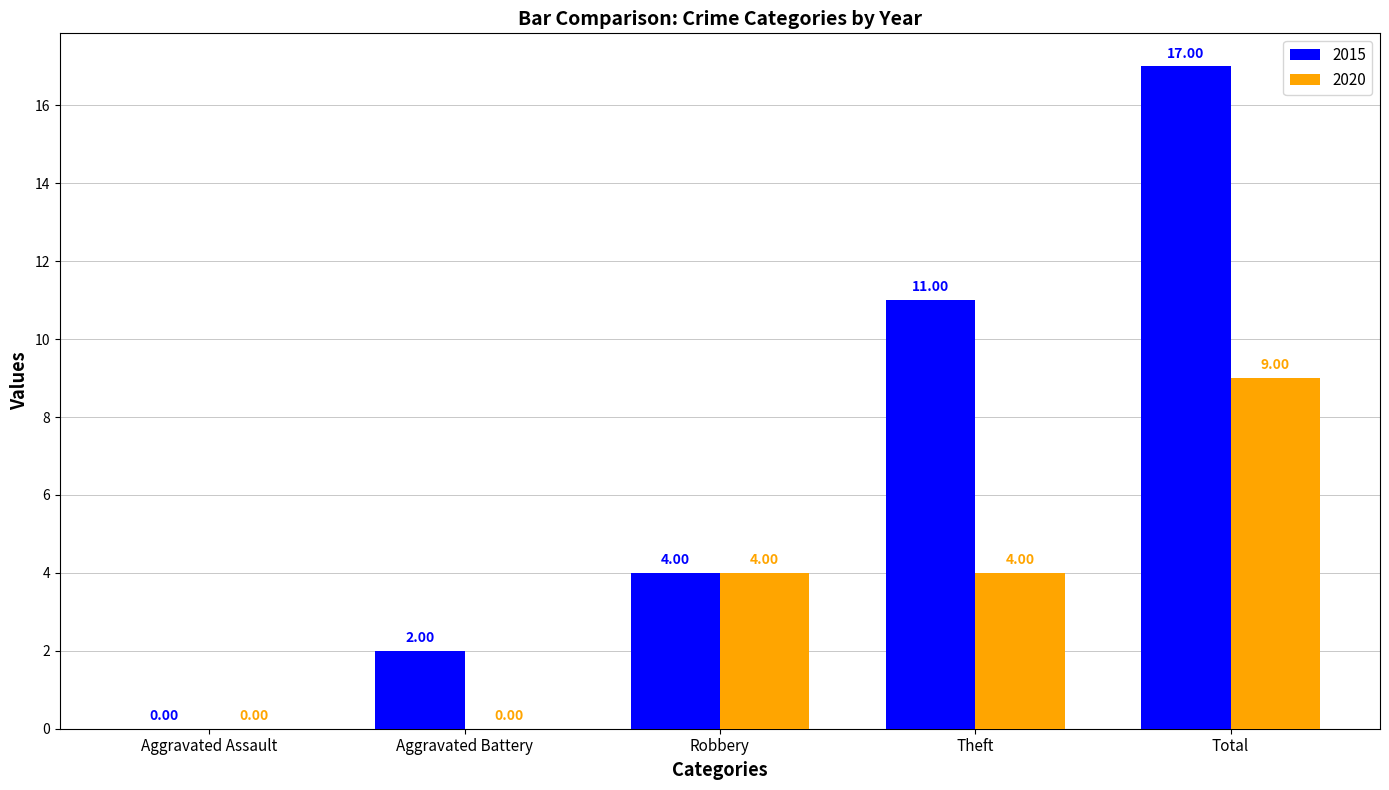

What is the total value across all series at Theft?

15